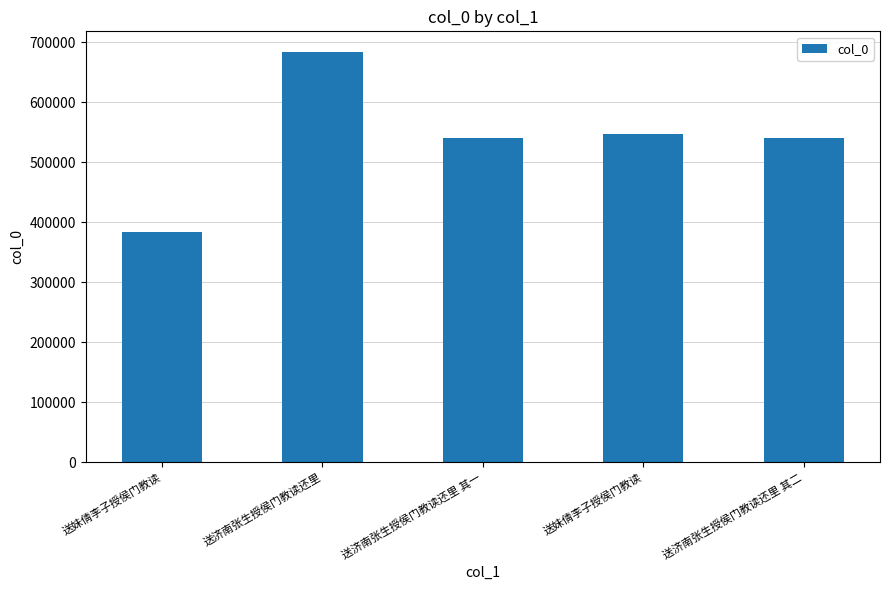

Count the number of data series in this chart.

1